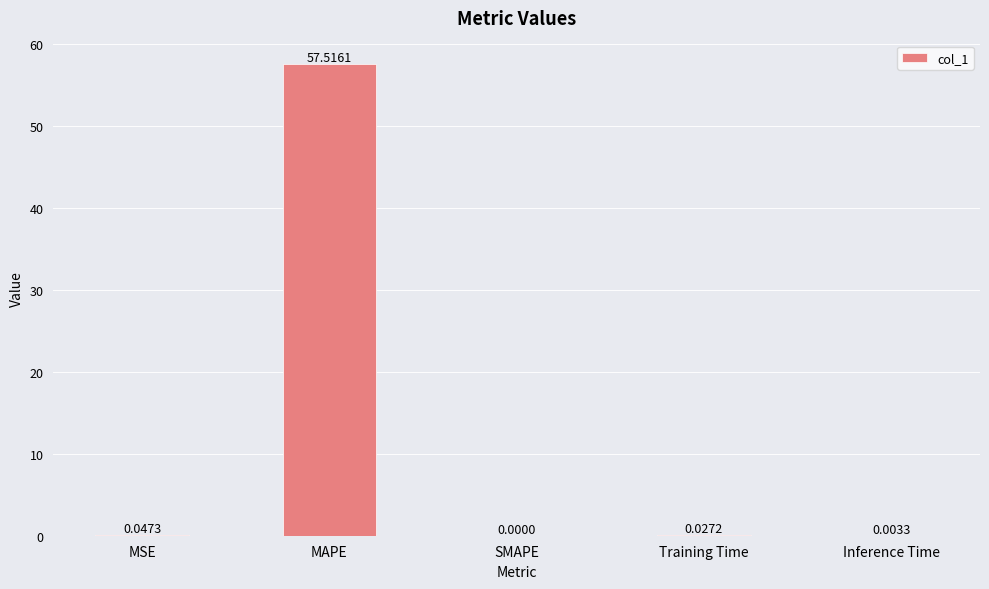

What is the change in value from MAPE to Training Time?

-57.5